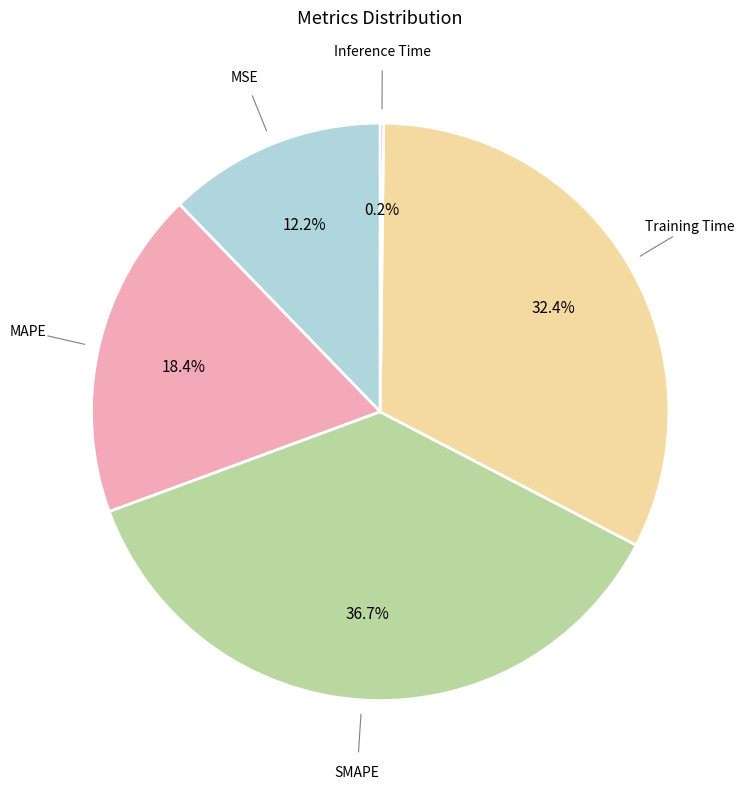

Which slice is the largest?

SMAPE